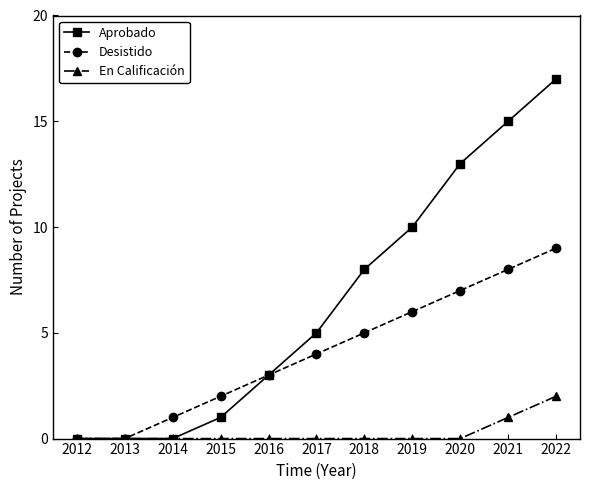

Which series has the widest spread of values?

Aprobado